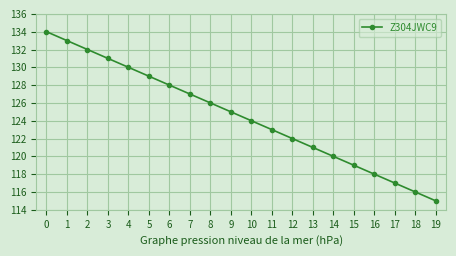

What is the difference between the maximum and minimum values?

19